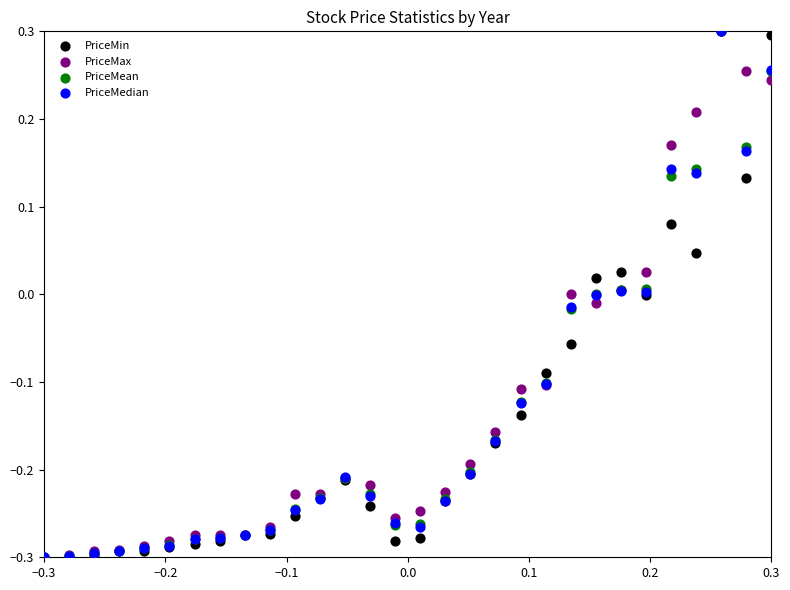

What are all the series names shown in the legend?

PriceMin, PriceMax, PriceMean, PriceMedian